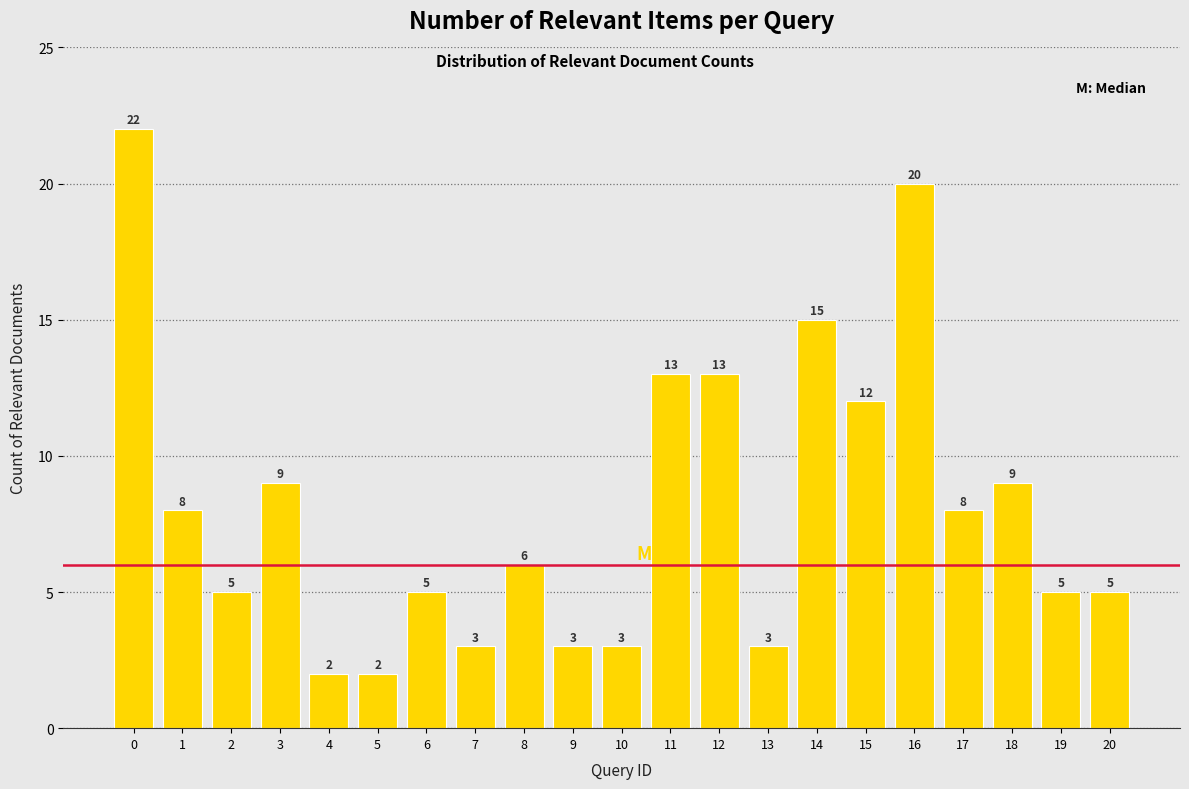

Reading right to left, extract all data points from this chart.

5	5	9	8	20	12	15	3	13	13	3	3	6	3	5	2	2	9	5	8	22